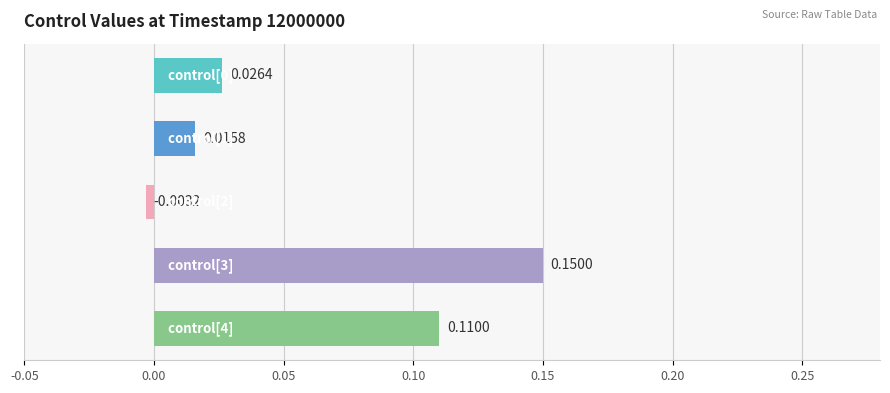

What is the maximum value shown in the chart?

0.1